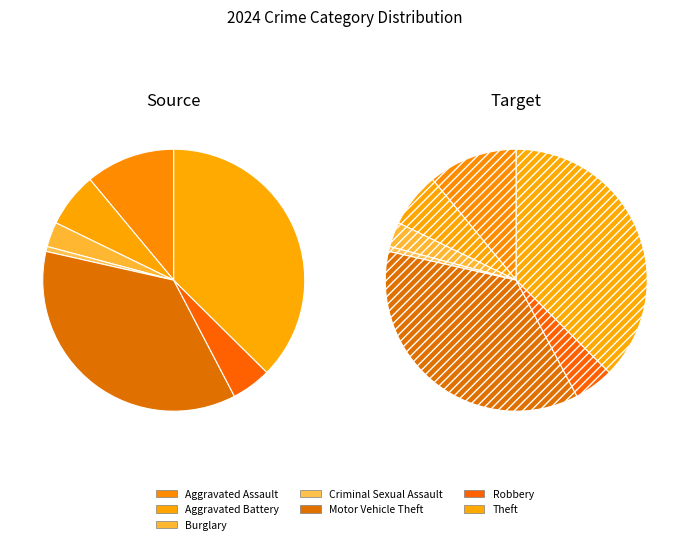

What portion of the pie excludes Motor Vehicle Theft?

63.8%